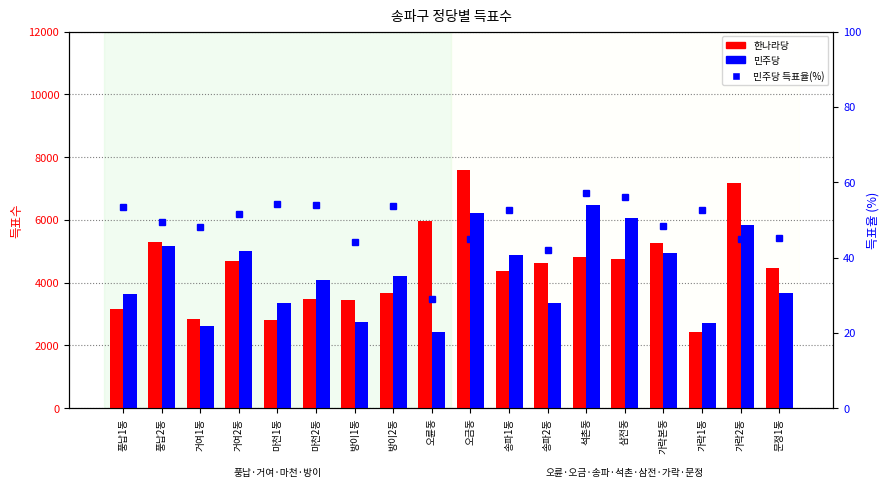

What is the lowest value of the 한나라당 series?

2443.0